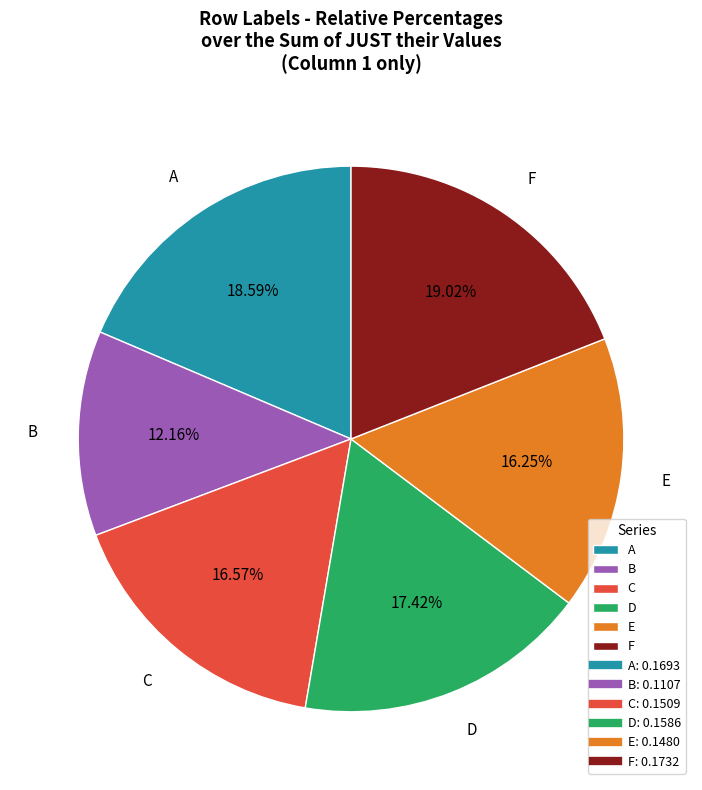

What is the smallest slice in the pie chart?

B